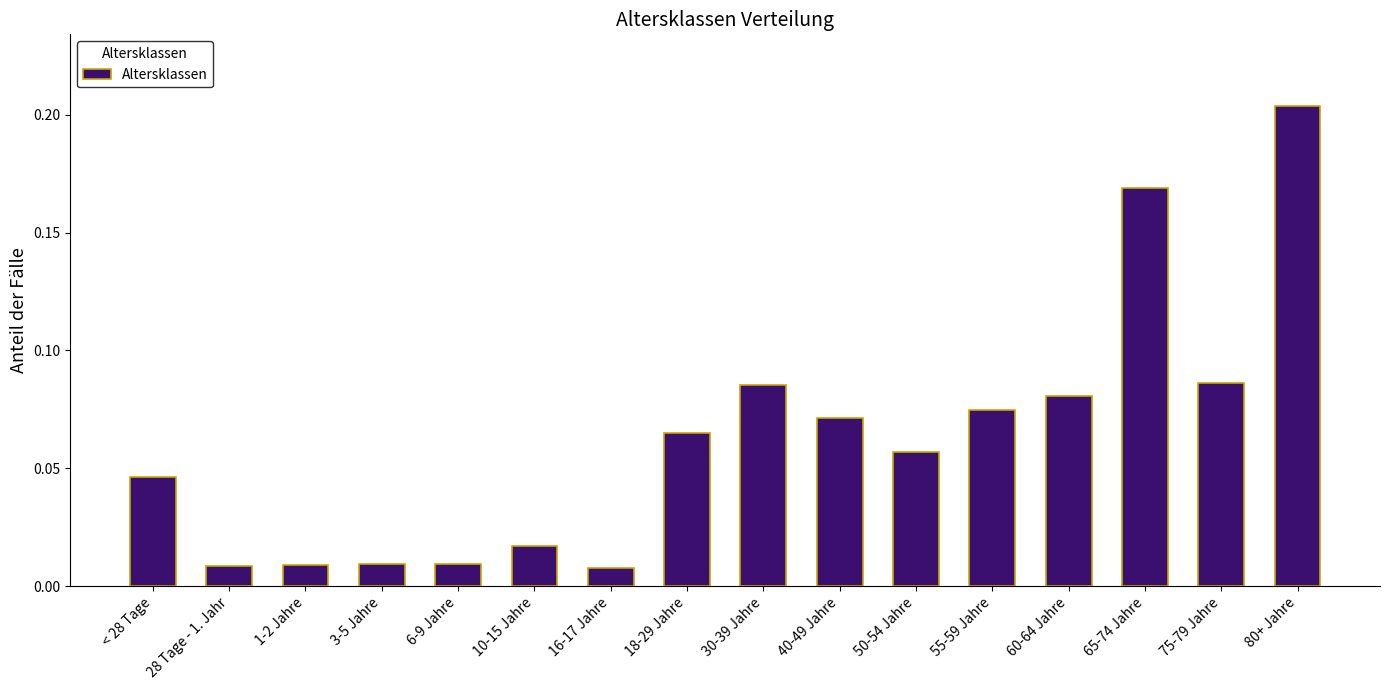

What position from the left is 28 Tage - 1. Jahr?

2